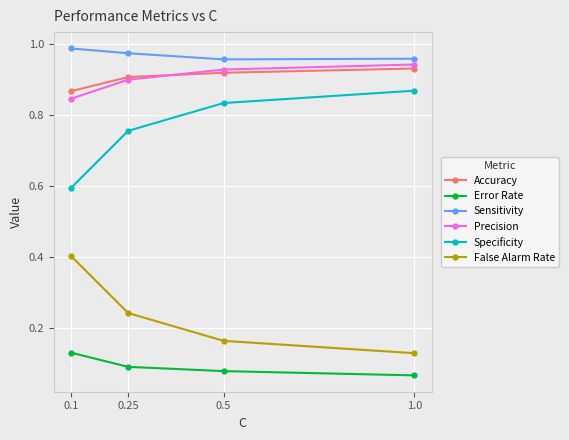

What position from the left is 0.25?

2